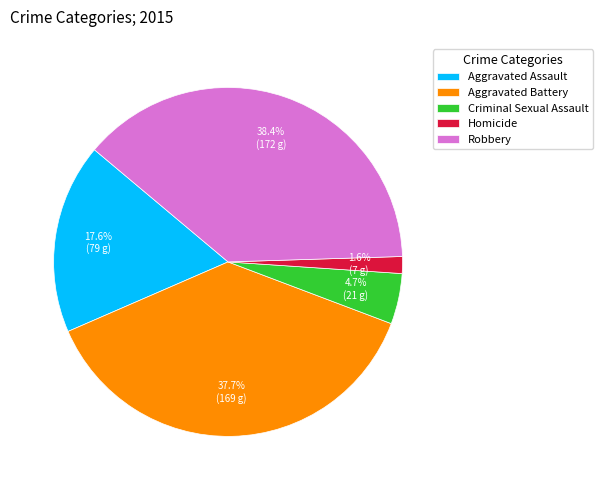

To the nearest percent, what is the difference between the largest and smallest slice percentages?

37%